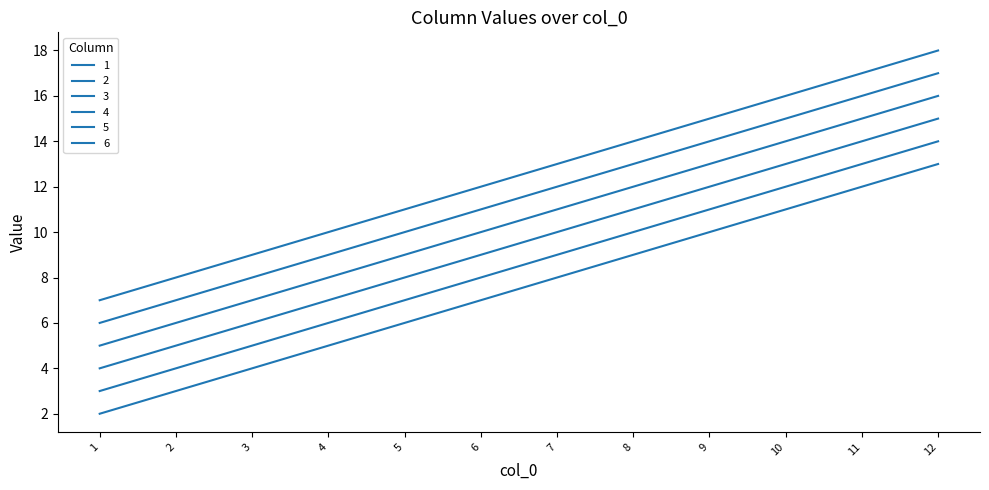

How many lines are shown in the chart?

6